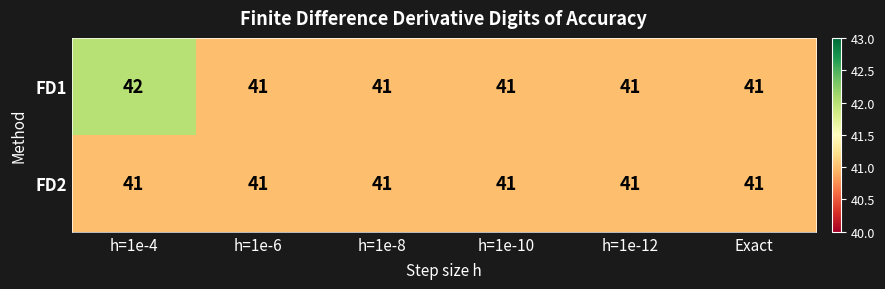

At which category is the sum across all series the highest?

h=1e-4